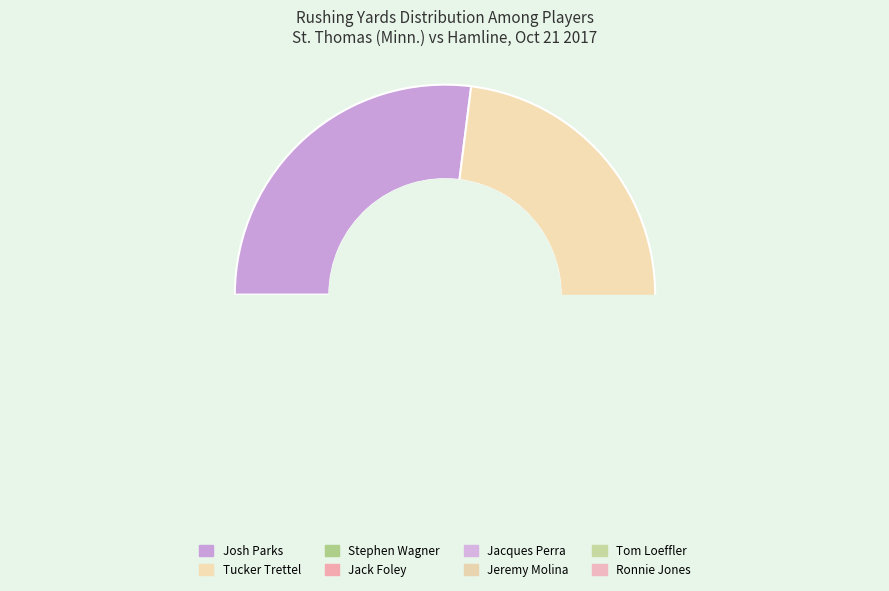

Which category has the smallest portion of the pie?

Ronnie Jones